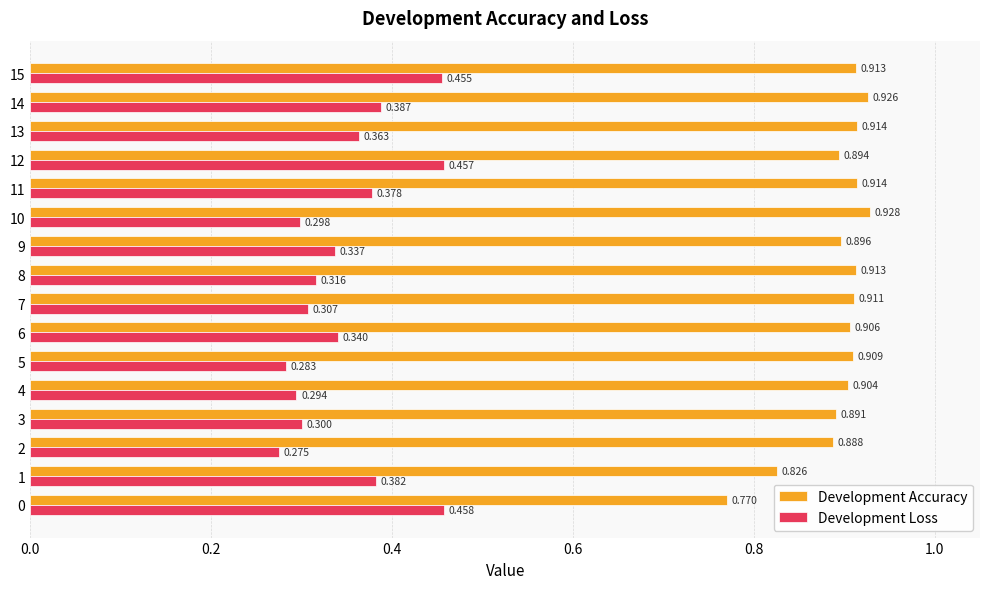

How many distinct data groups are displayed?

2